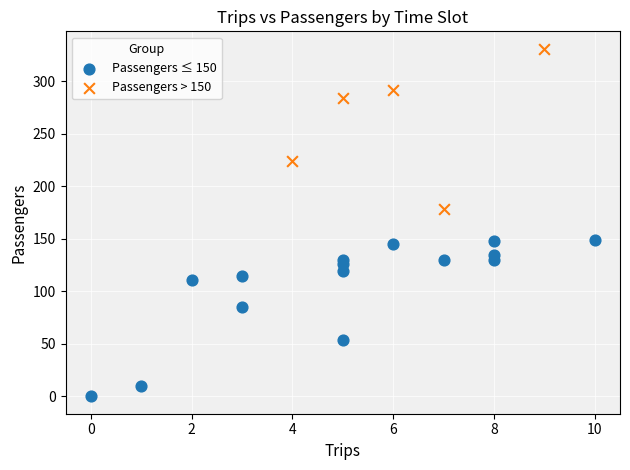

Which series contains the lowest Y value?

Passengers ≤ 150